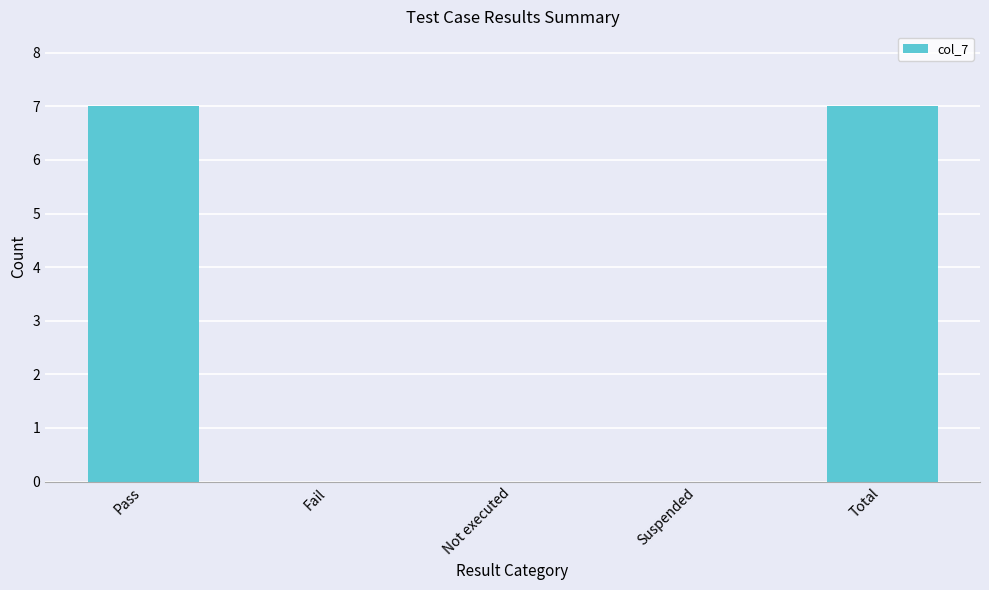

What is the greatest value displayed?

7